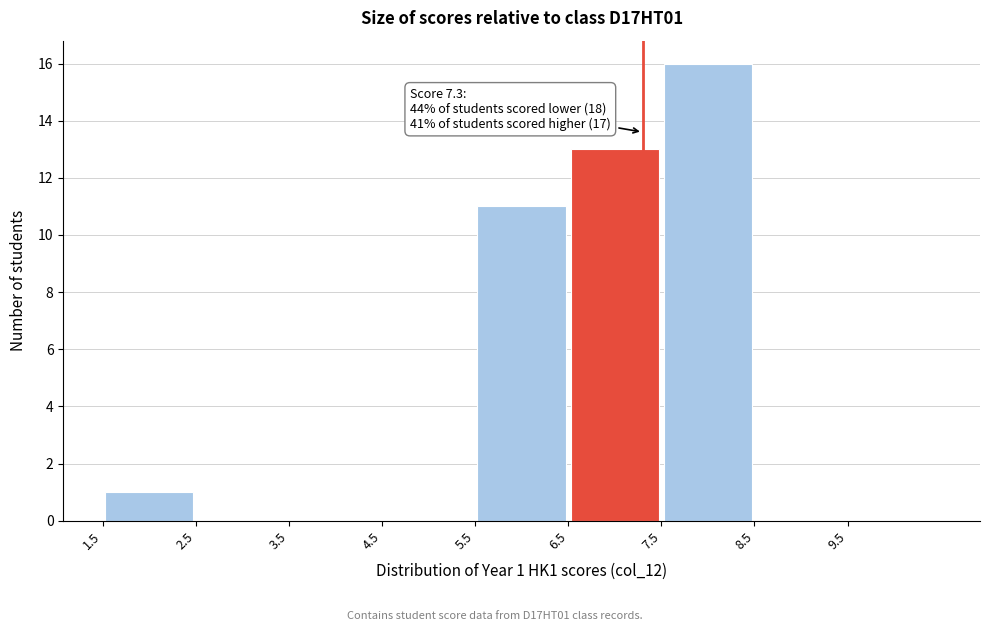

Which range on the x-axis has the tallest bar?

7.5 to 8.5